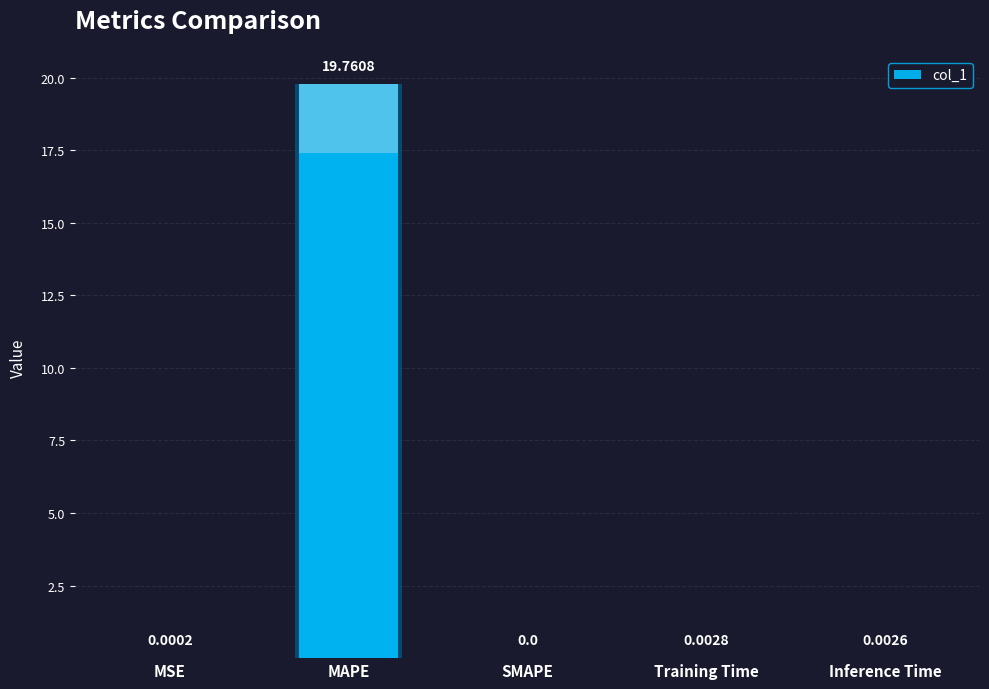

What position from the left is Training Time?

4